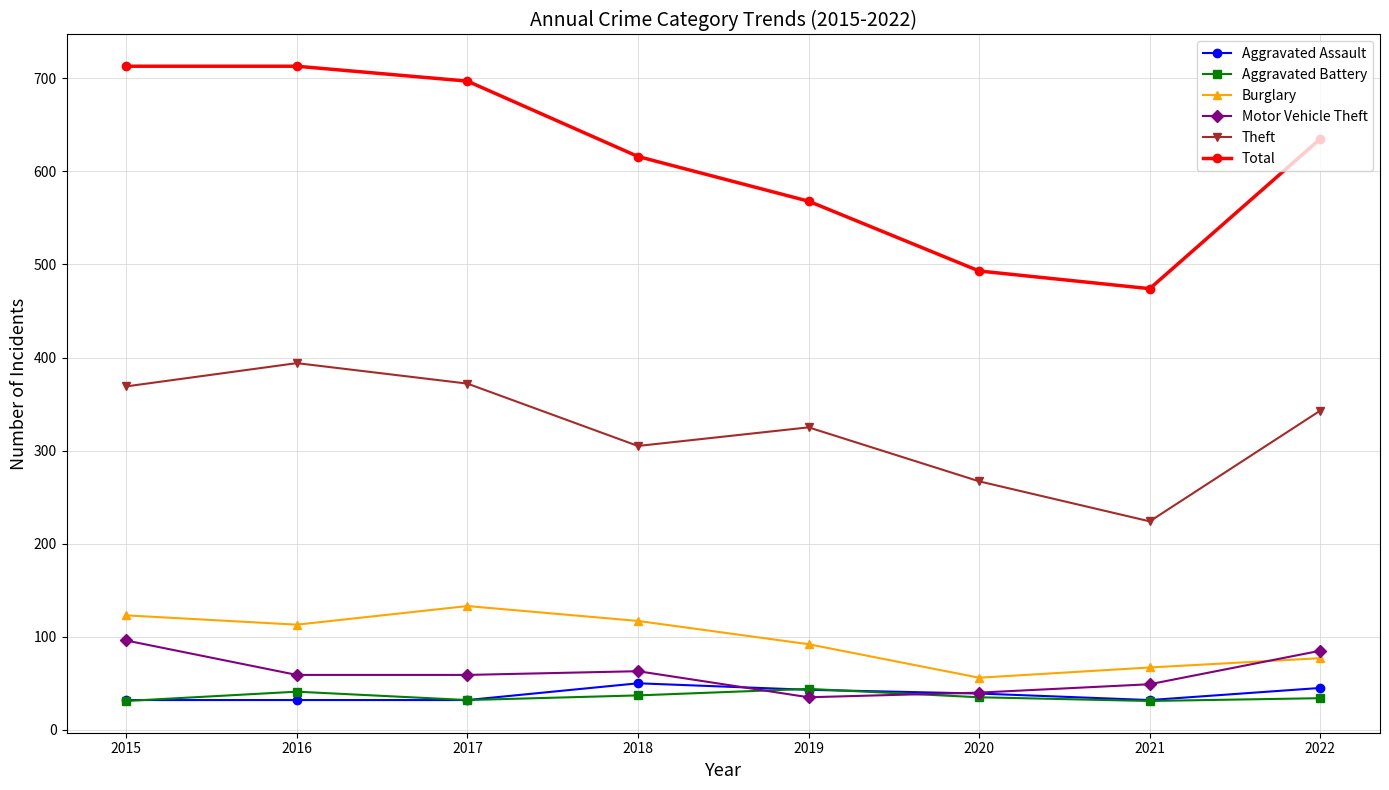

How many intersections are there between Motor Vehicle Theft and Burglary?

1